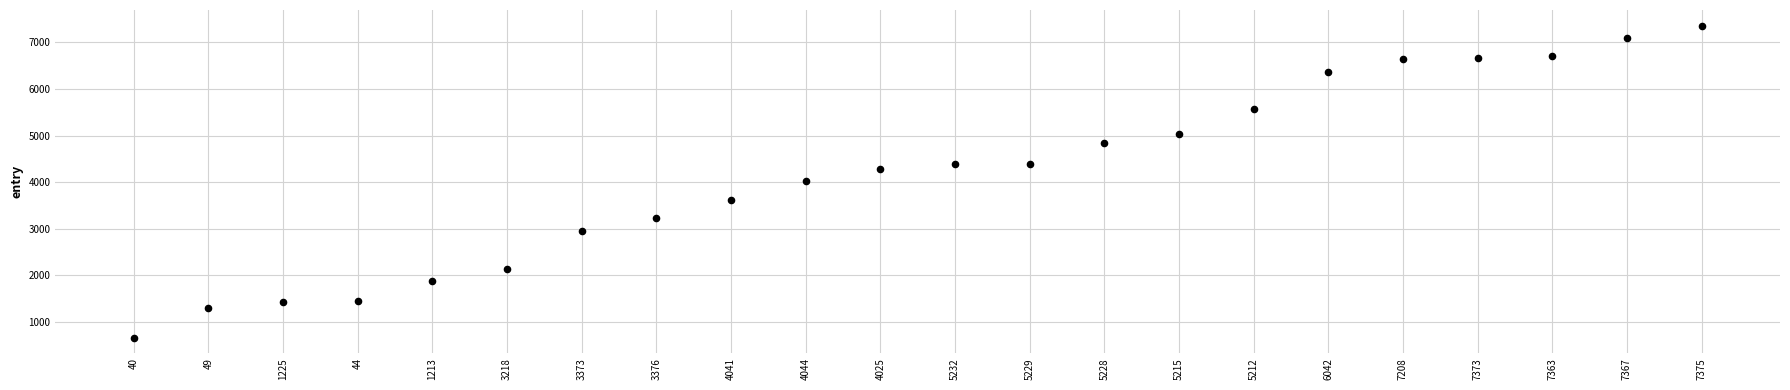

What is the range of Y values (max minus min)?

6695.7